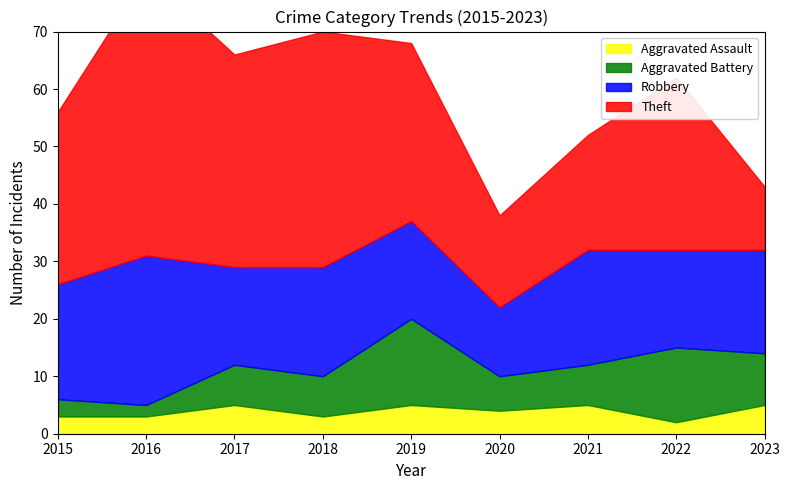

Reading left to right, what are all the values shown in this chart?

Aggravated Assault: 2015=3	2016=3	2017=5	2018=3	2019=5	2020=4	2021=5	2022=2	2023=5
Aggravated Battery: 2015=3	2016=2	2017=7	2018=7	2019=15	2020=6	2021=7	2022=13	2023=9
Robbery: 2015=20	2016=26	2017=17	2018=19	2019=17	2020=12	2021=20	2022=17	2023=18
Theft: 2015=30	2016=49	2017=37	2018=41	2019=31	2020=16	2021=20	2022=30	2023=11